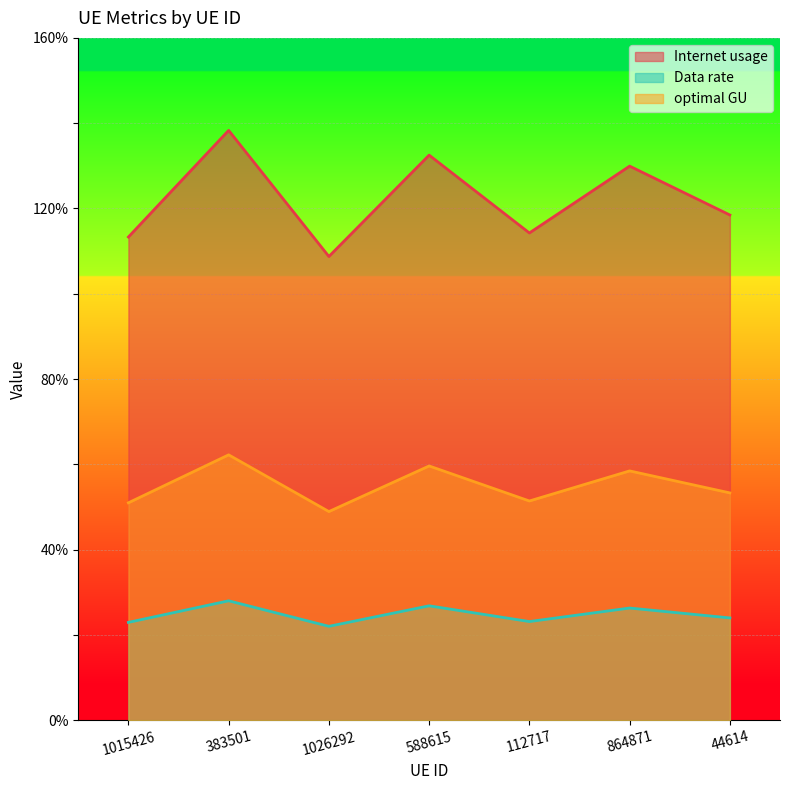

Is it true that optimal GU equals 53.3 at 44614?

True